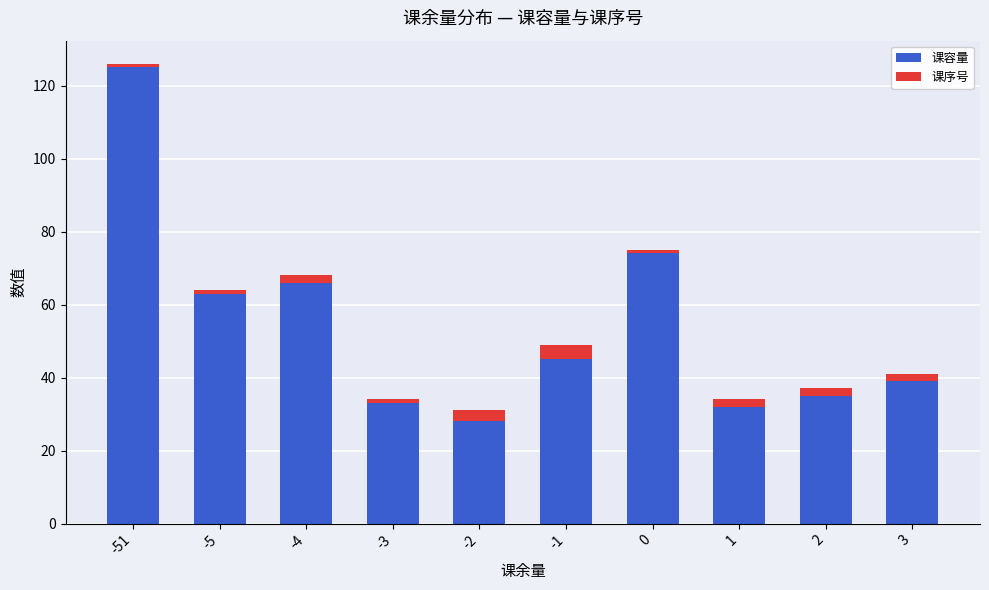

What is the sum of the 课容量 values at 3 and -4?

105